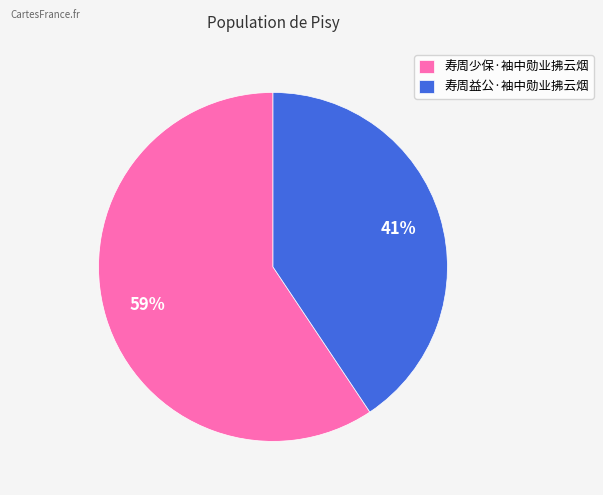

What percentage is the 寿周少保·袖中勋业拂云烟 slice, to the nearest percent?

59%